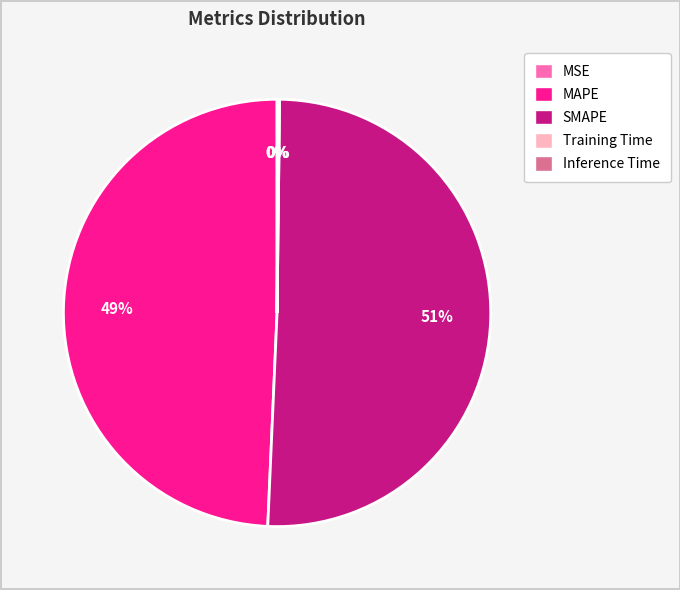

What is the majority slice?

SMAPE